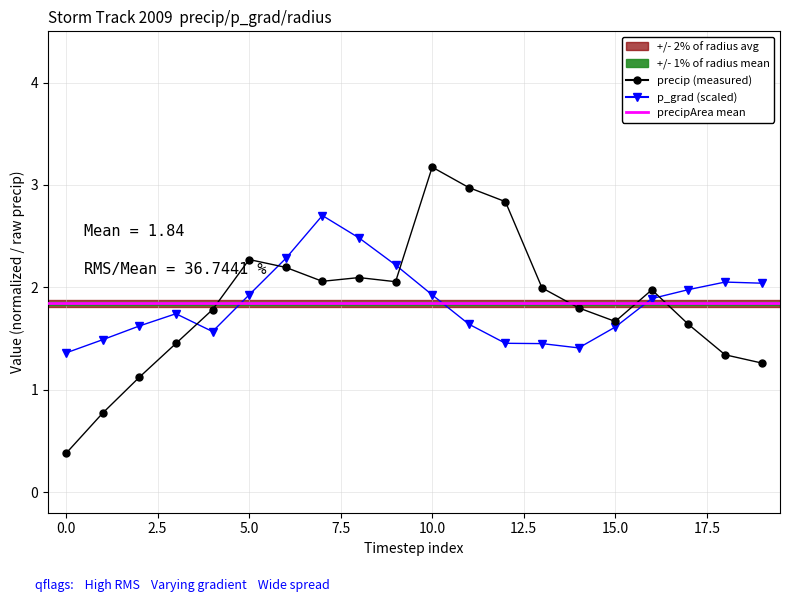

Which series has the widest spread of values?

precip